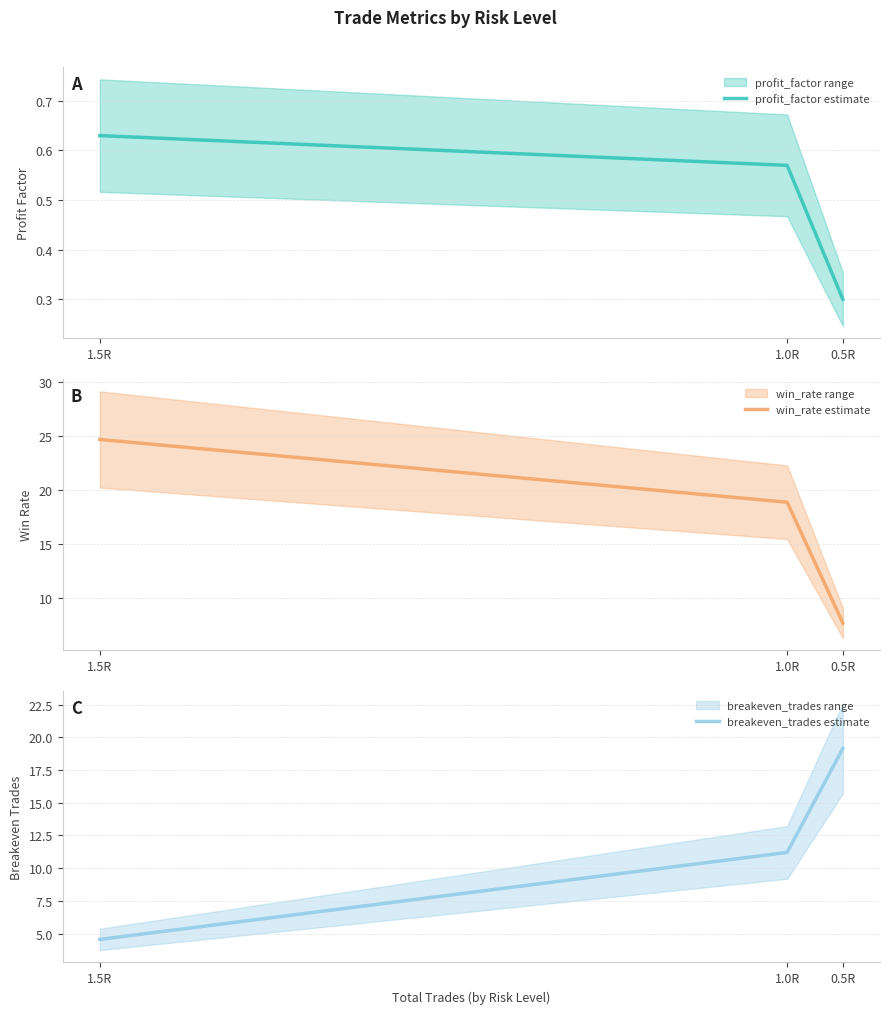

What is the maximum value shown in the chart?

24.7